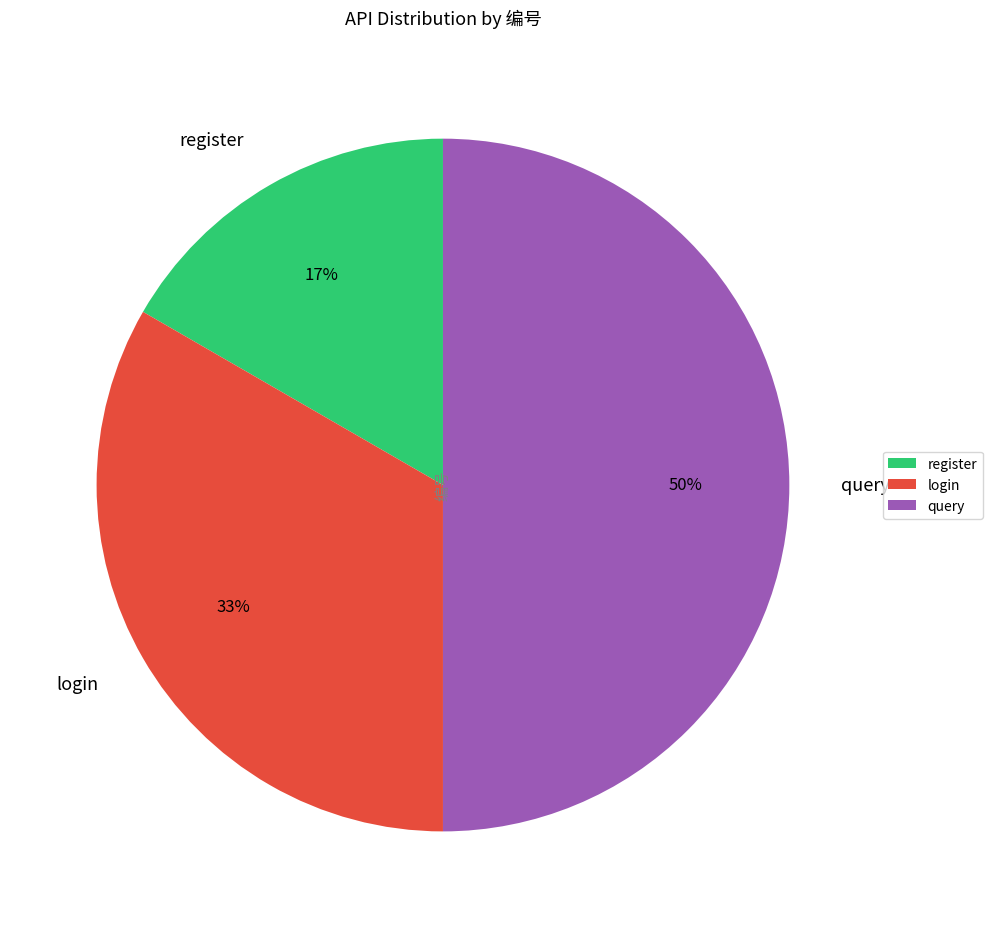

What is the ratio of the value at register to the value at login?

0.5